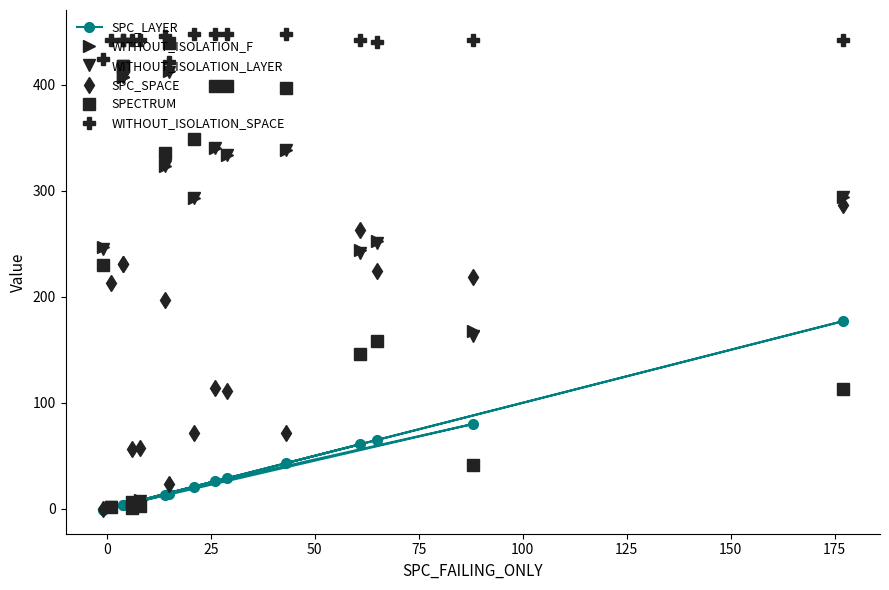

At how many categories does at least one series exceed 268?

16